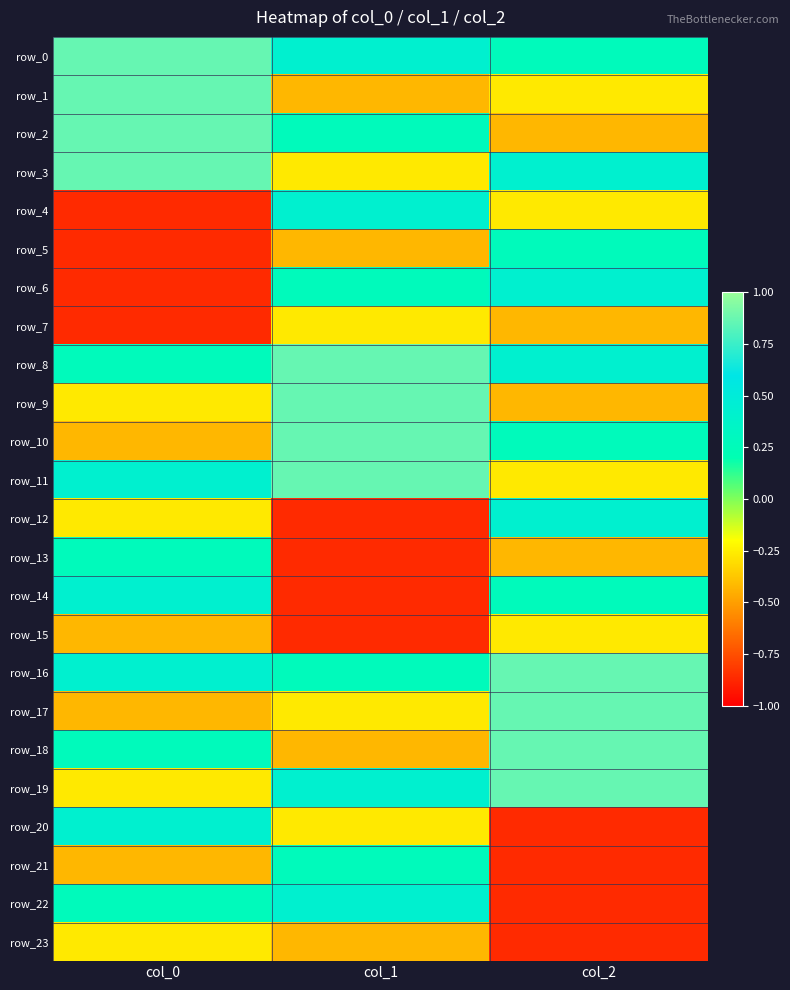

List the series in order of their peak value, lowest first.

row_7, row_15, row_23, row_5, row_13, row_21, row_4, row_6, row_12, row_14, row_20, row_22, row_0, row_1, row_2, row_3, row_8, row_9, row_10, row_11, row_16, row_17, row_18, row_19